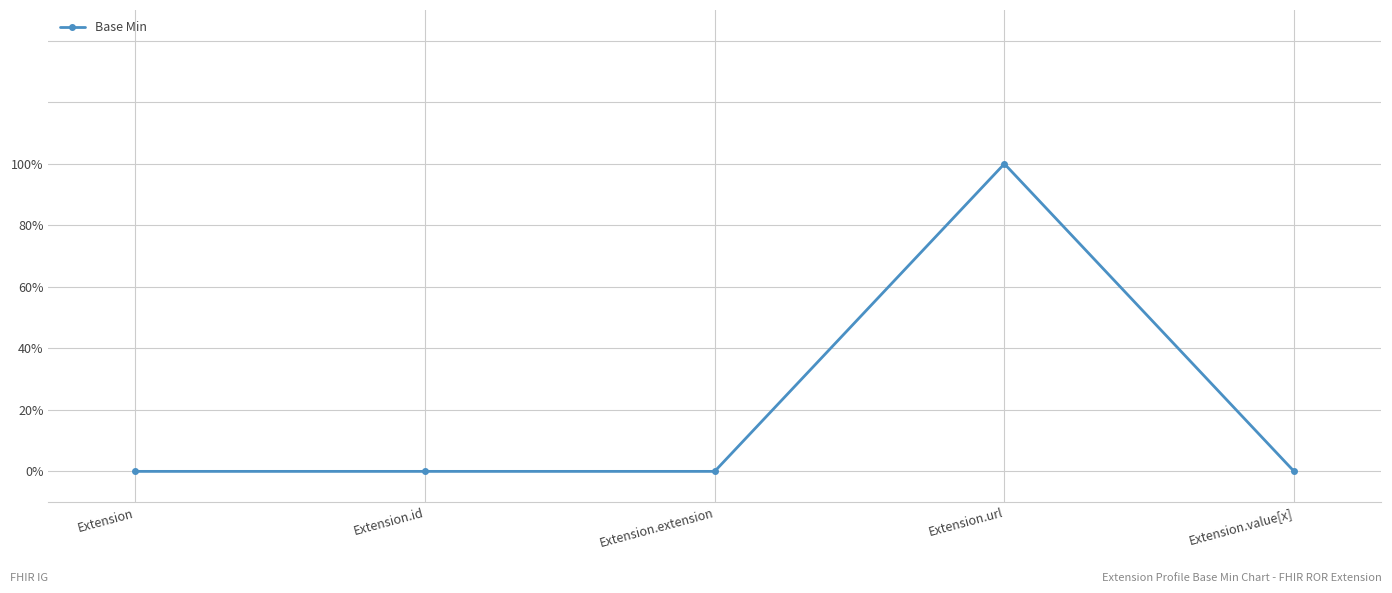

What is the label of the 2nd point from the left?

Extension.id